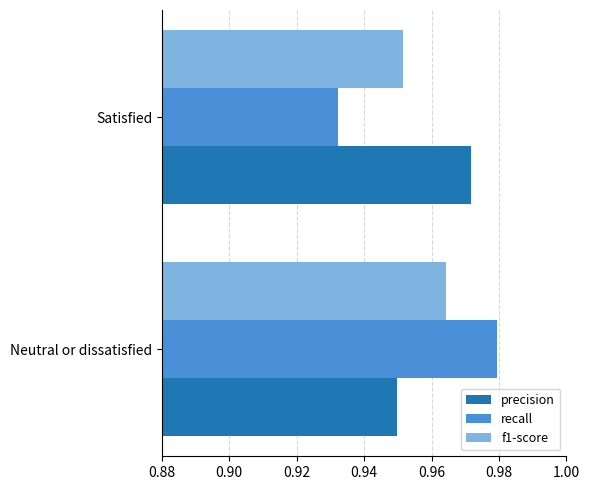

At which label does precision reach its minimum?

Neutral or dissatisfied